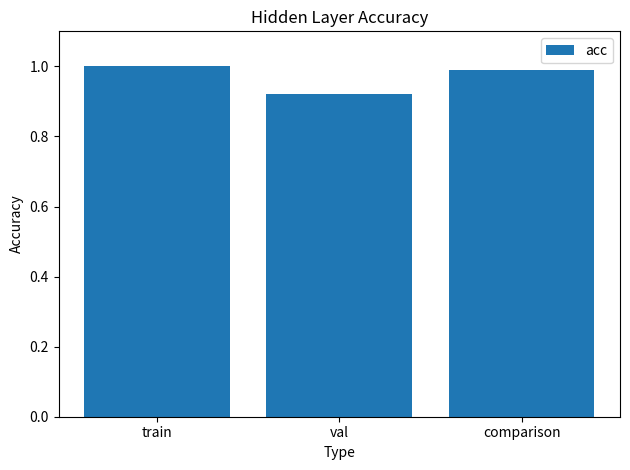

How many categories are shown in the chart?

3